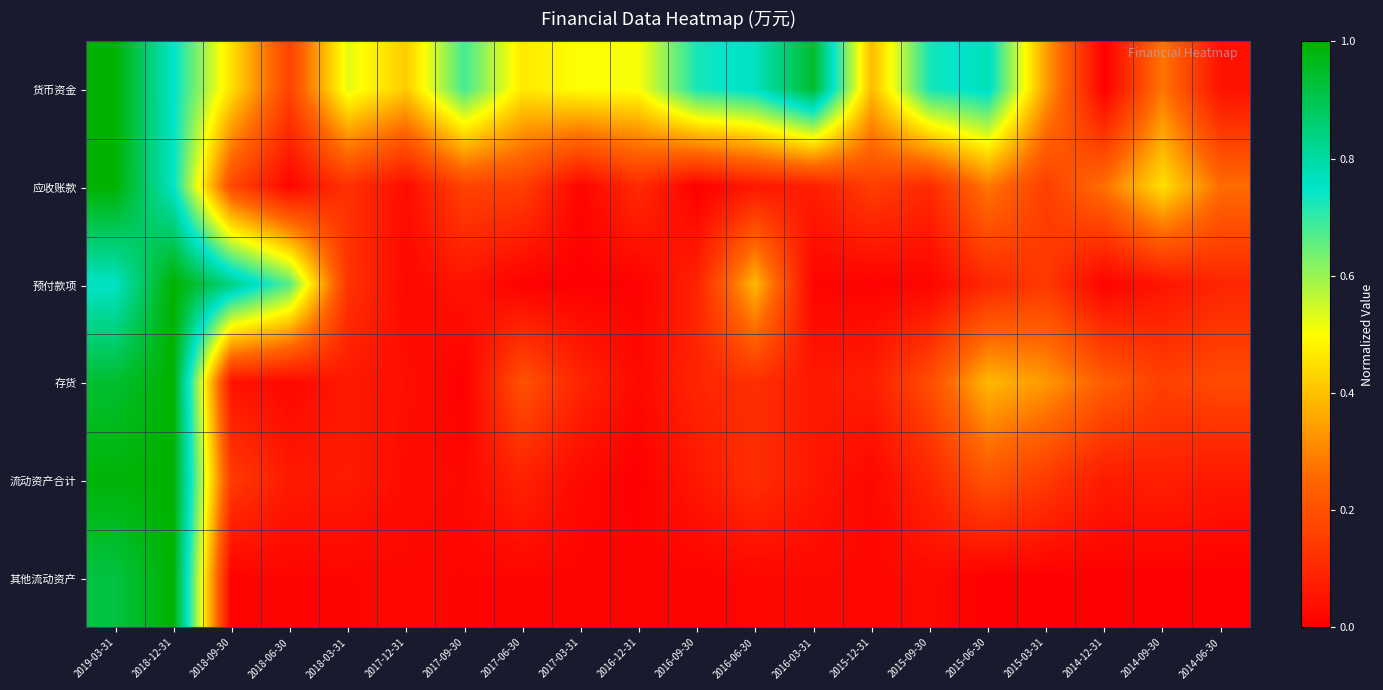

What is the difference between the highest and lowest values at 2015-09-30?

0.7